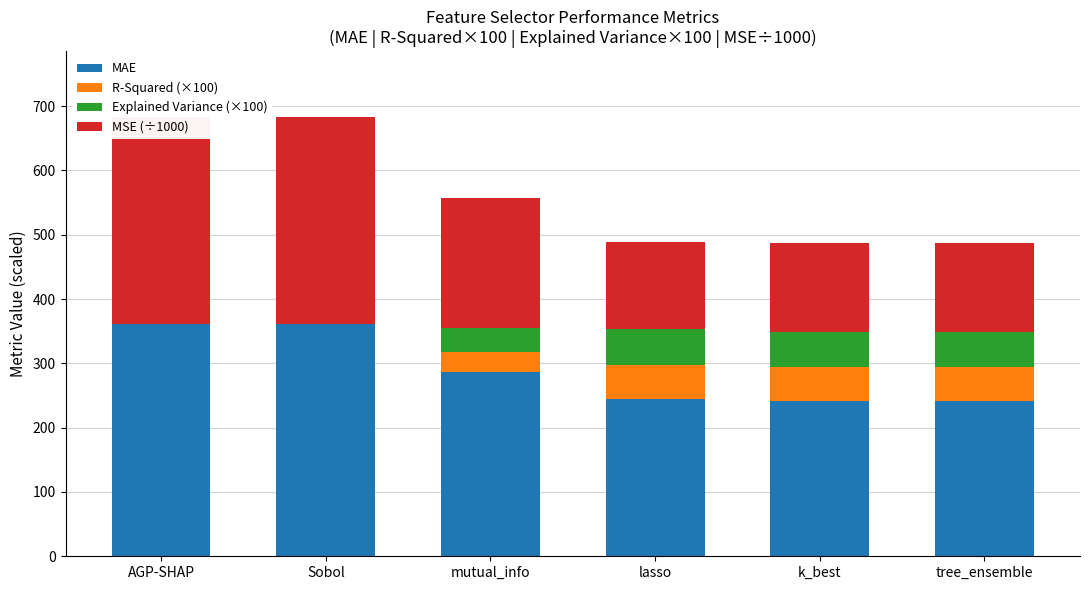

Count the number of categories in the chart.

6